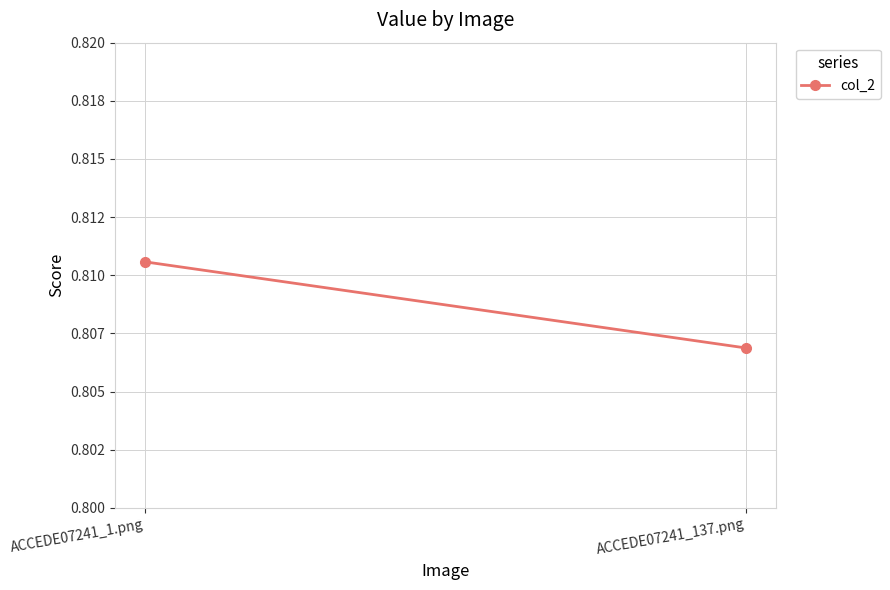

What is the label of the 2nd point from the right?

ACCEDE07241_1.png